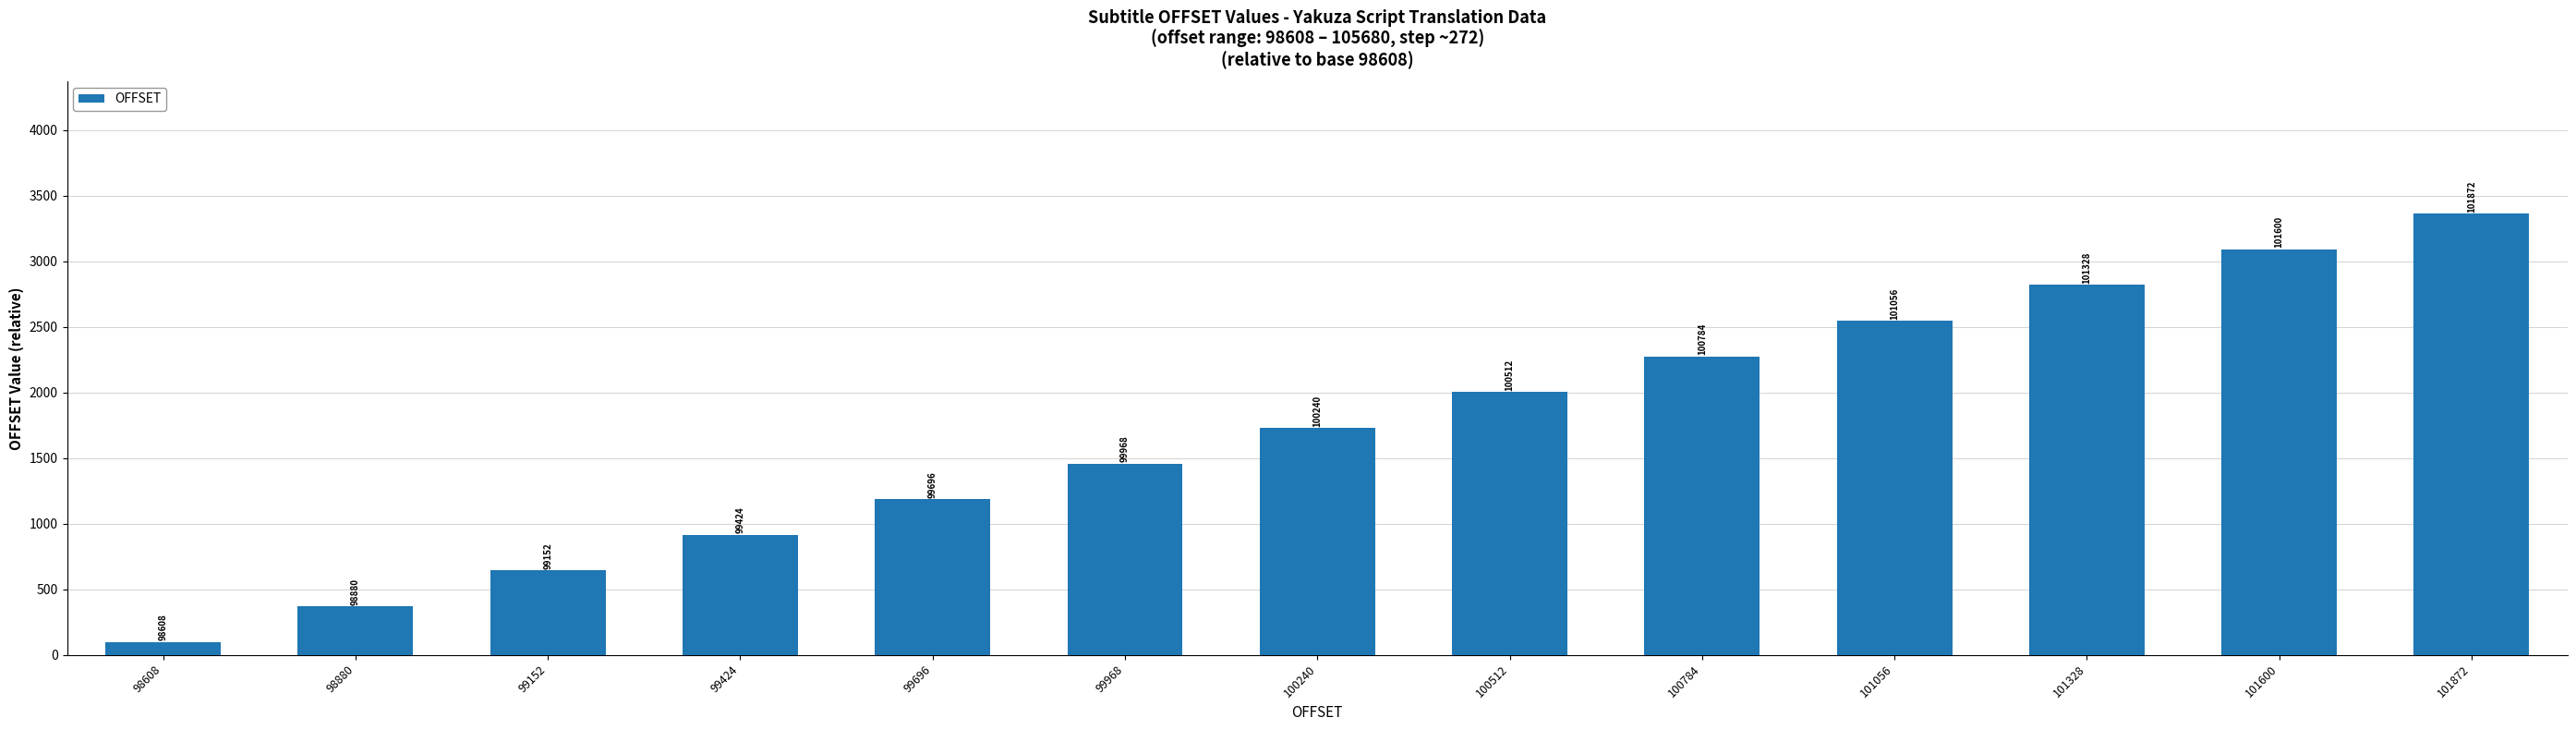

At which category does the chart reach its minimum across all series?

98608